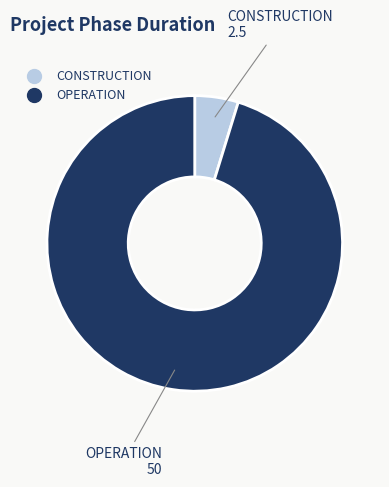

Which slice is the smallest?

CONSTRUCTION